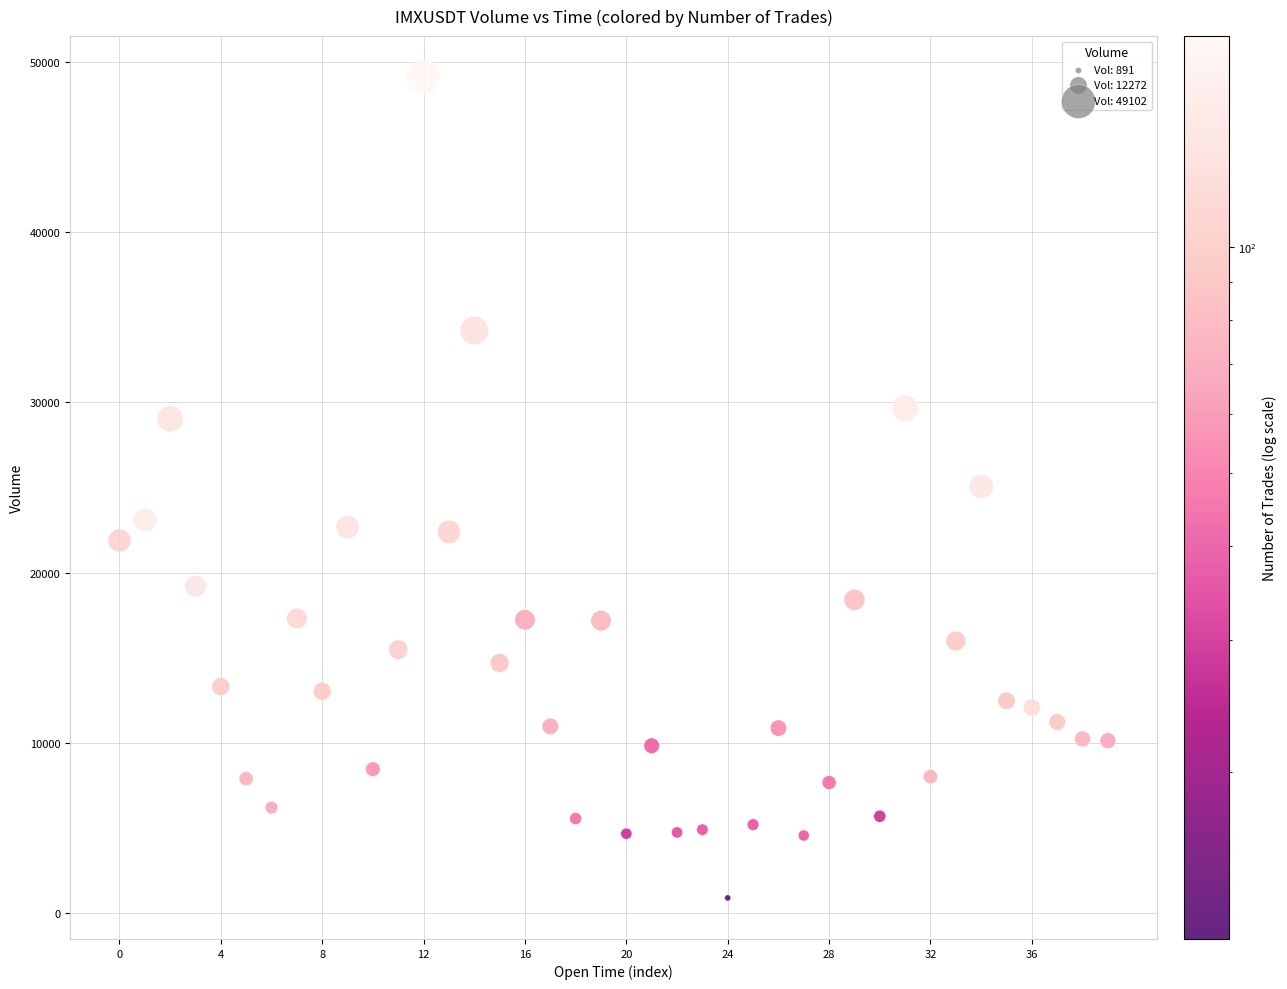

What is the range of Y values (max minus min)?

48211